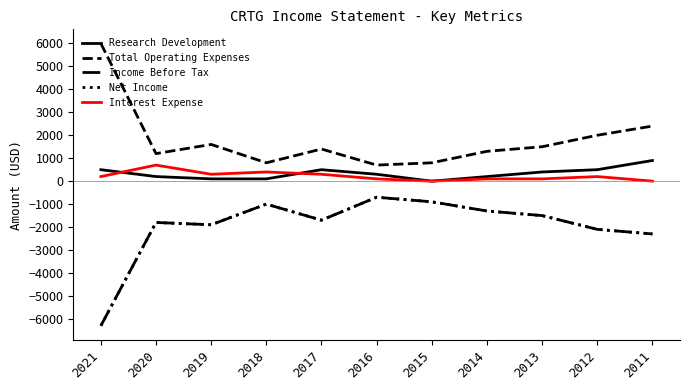

True or false: Interest Expense has more than 1 points higher than both neighbors.

True